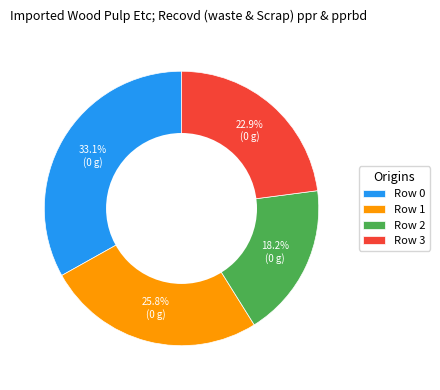

Count the number of slices in the pie.

4